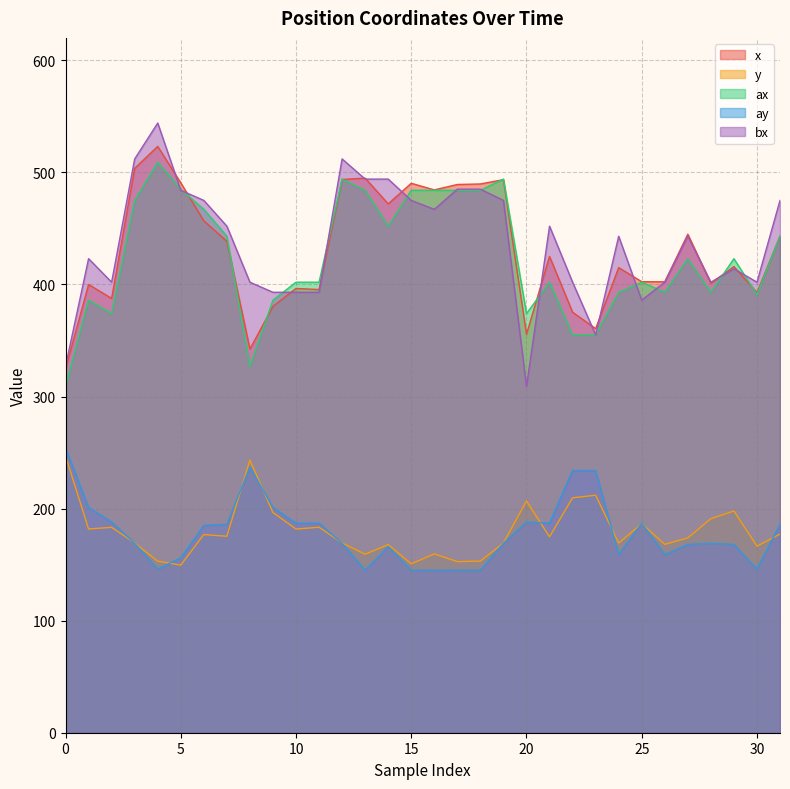

The value of ax at 11 is 402.0. True or false?

True